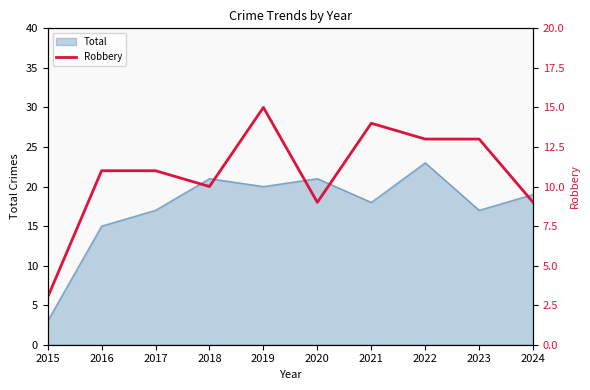

Is it true that Total equals 8 at 2023?

False